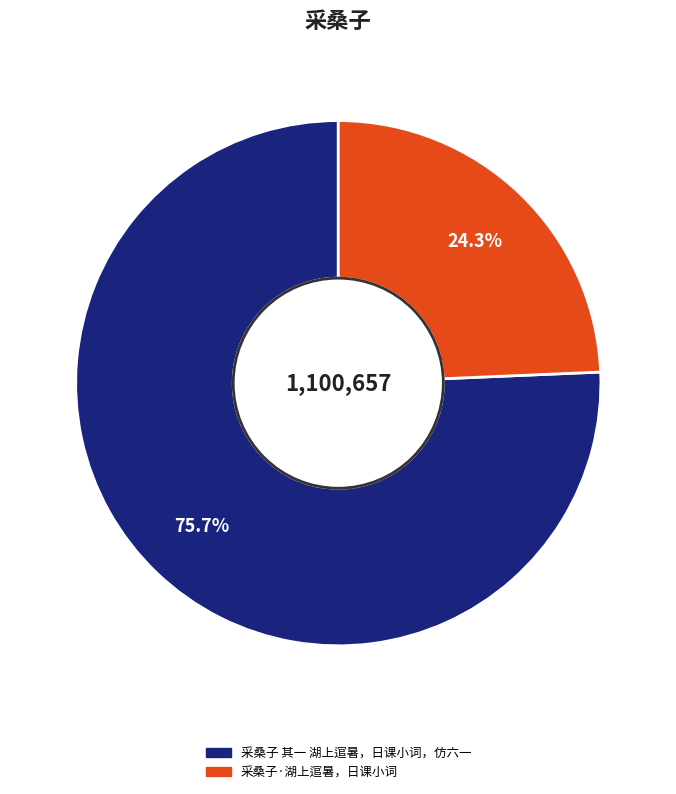

Which slice represents more than half of the pie?

采桑子 其一 湖上逭暑，日课小词，仿六一